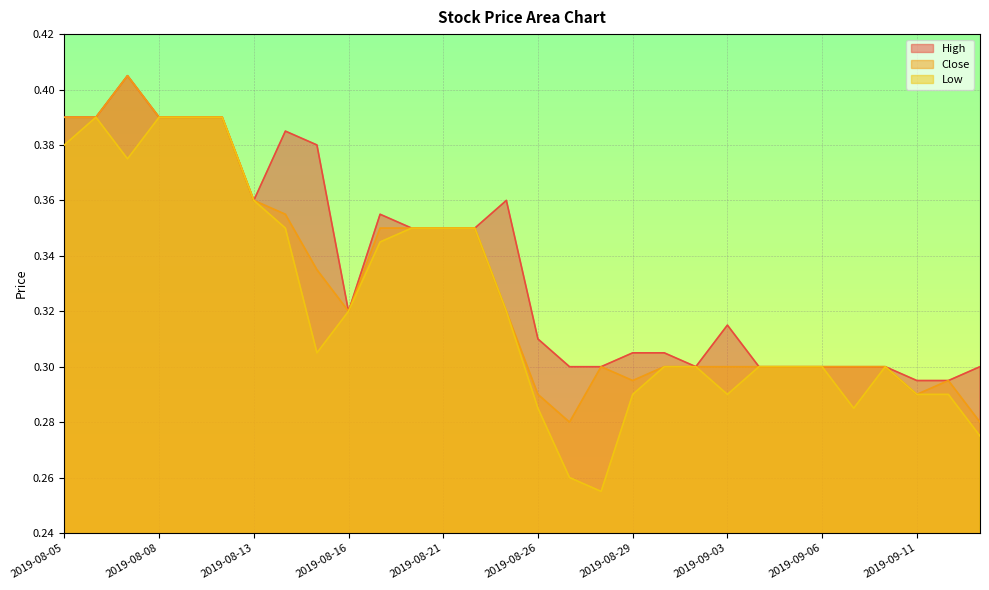

What is the value of the Low point at the 27th from the left?

0.3